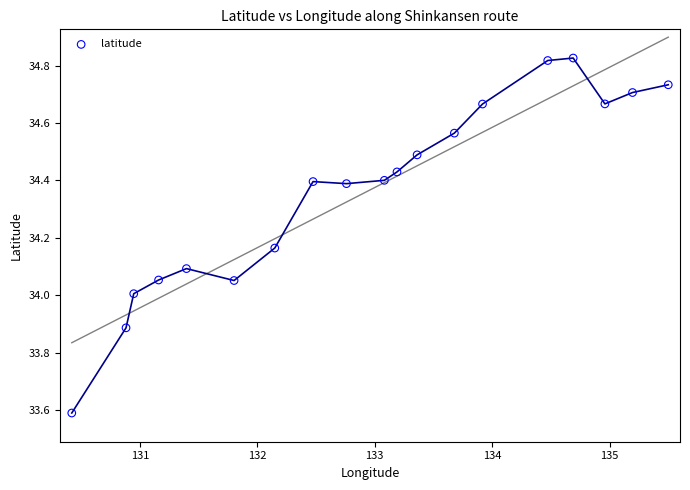

What is the range of Y values (max minus min)?

1.2